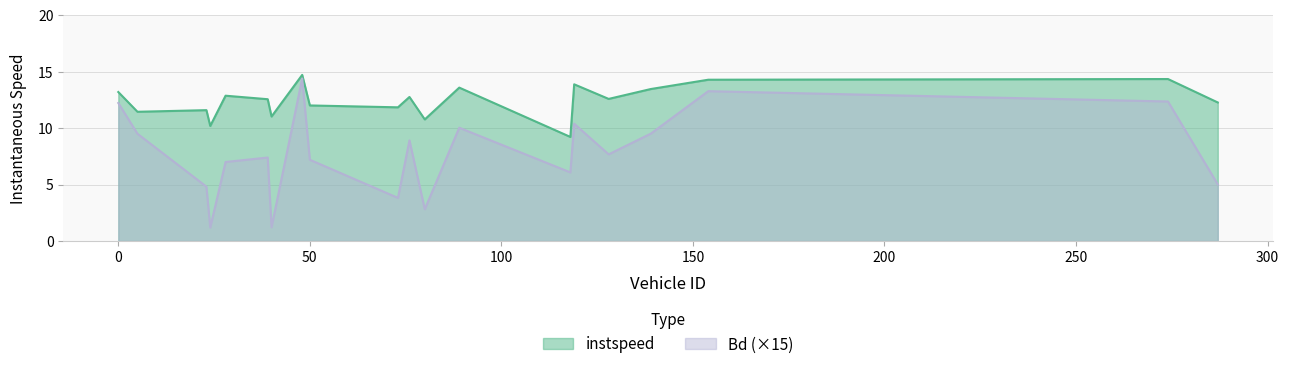

What are all the series names shown in the legend?

instspeed, Bd (×15)